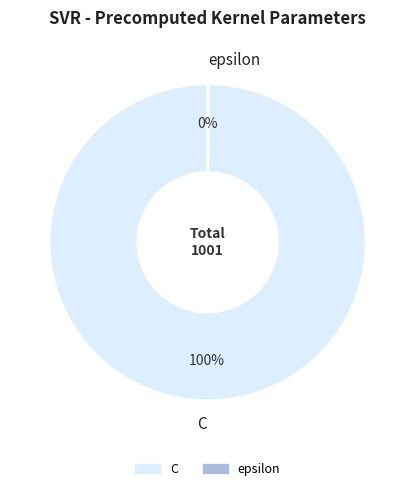

To the nearest percent, what is the difference between the largest and smallest slice percentages?

100%